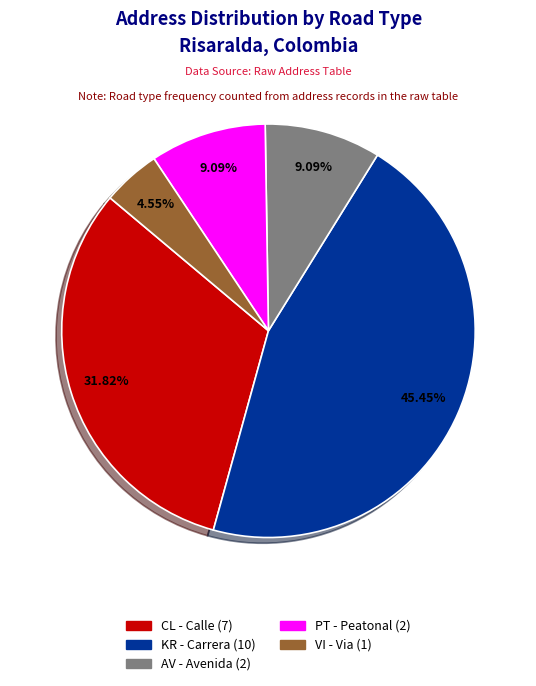

Combined, what portion of the pie is CL and KR?

77.3%